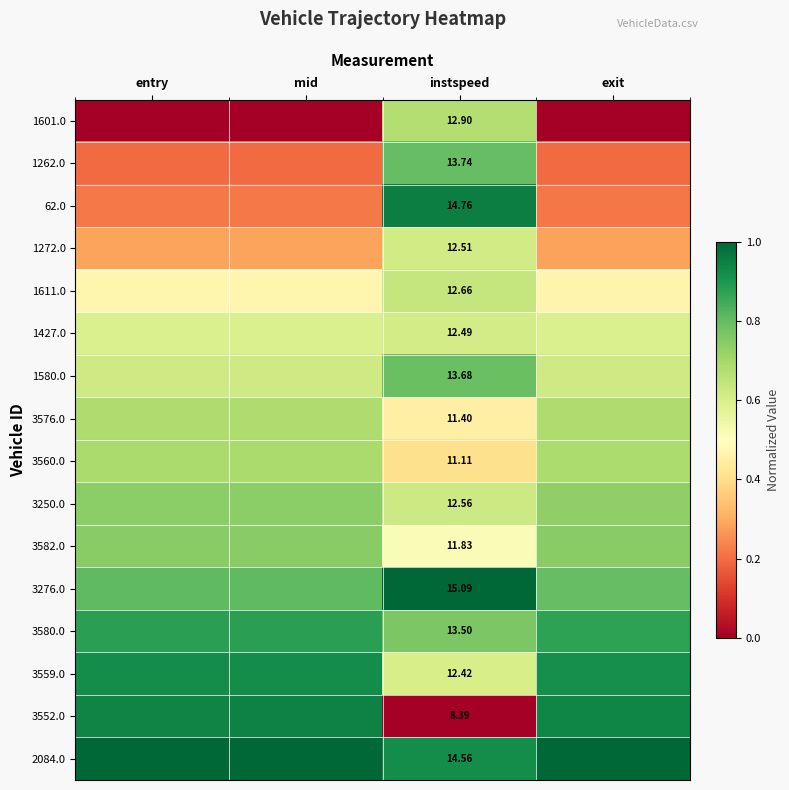

What is the maximum value shown in the chart?

1.0